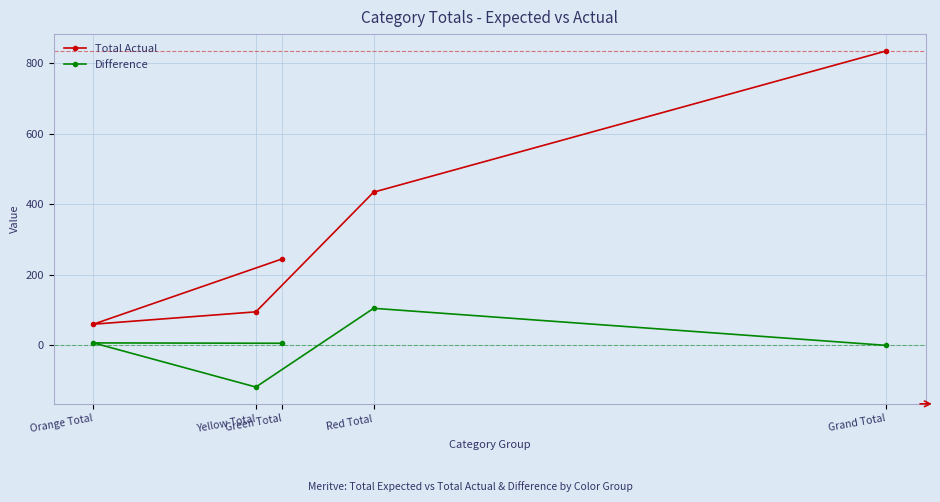

At which label does Difference first exceed 6?

Orange Total